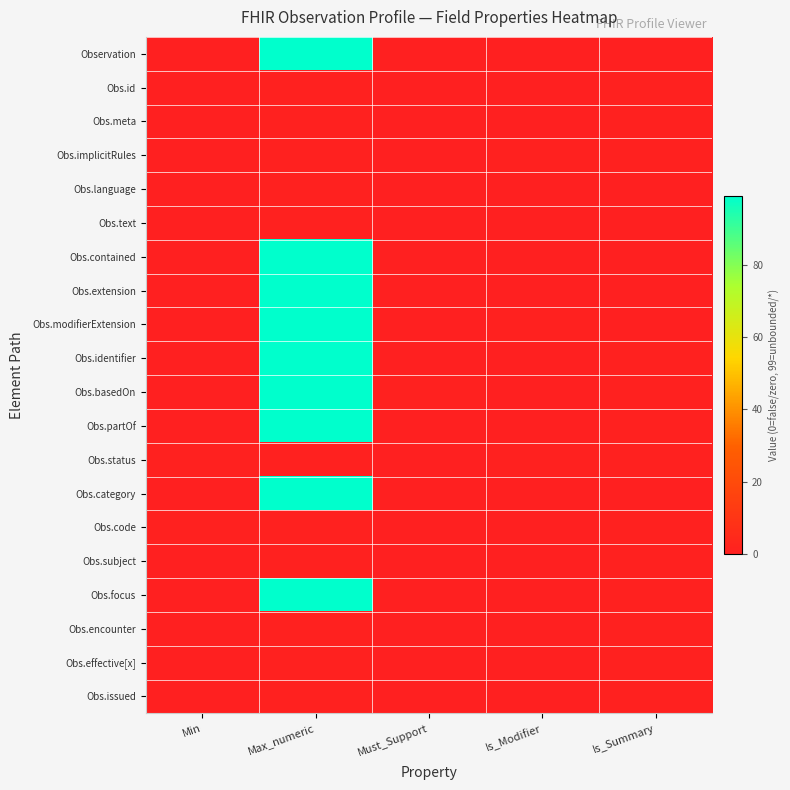

At which category does the chart reach its peak across all series?

Max_numeric